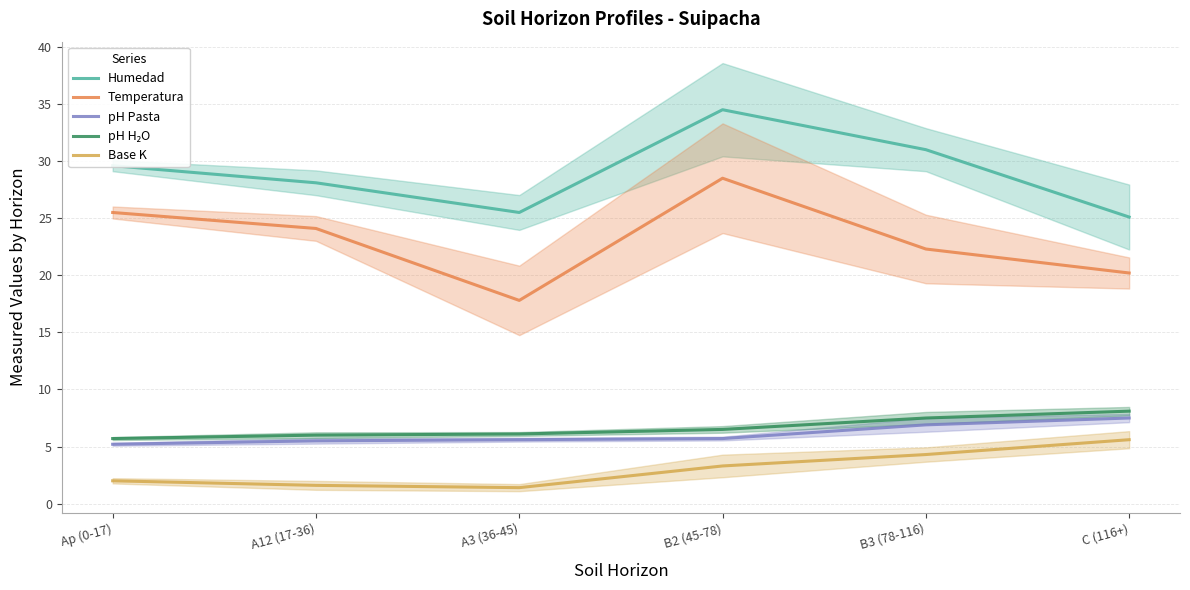

At which category is the sum across all series the highest?

B2 (45-78)